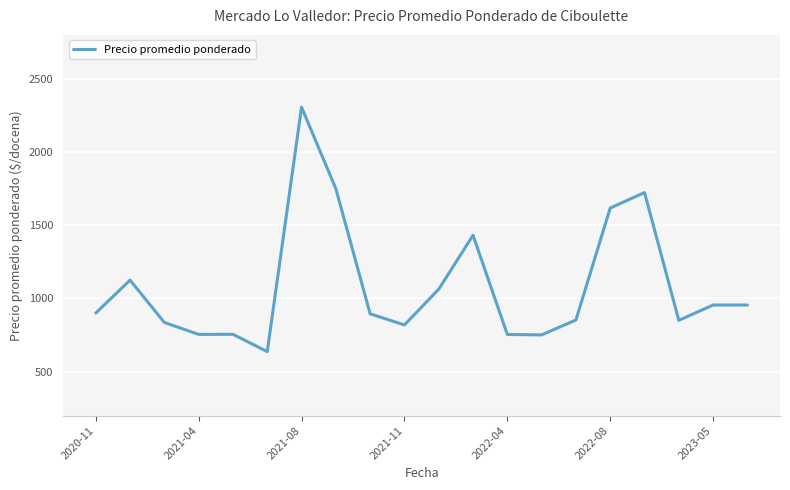

What is the minimum value shown in the chart?

637.0